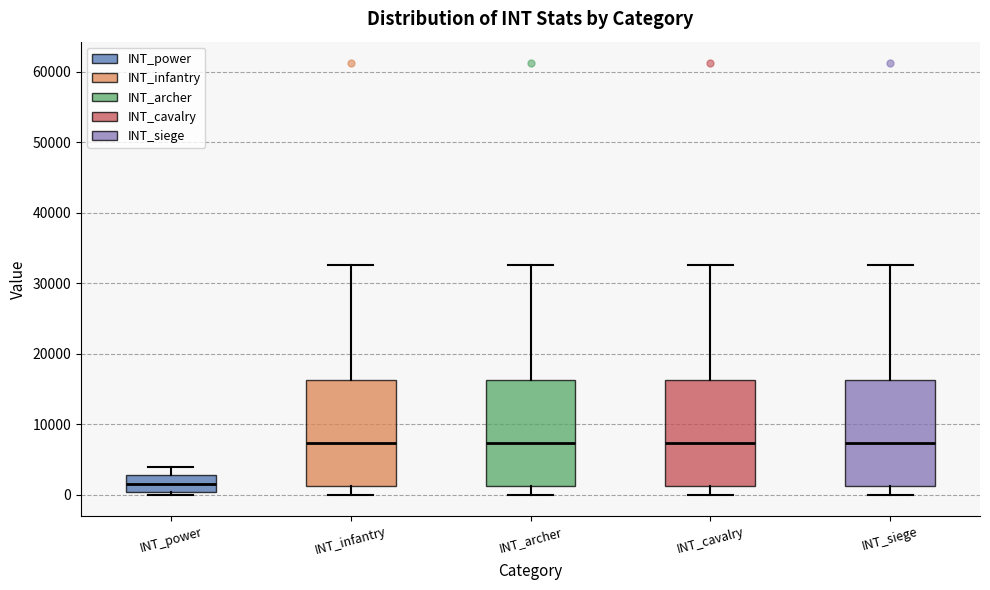

Reading left to right, transcribe this box plot: for each box, give where its median line is, the range the box spans, and where its two whiskers end, as read against the y-axis. The values are not printed on the chart, so give them approximately, as read against the axis.

INT_power: median 2000, box 0 to 3000, whiskers 0 (just below the box's lower edge) to 4000
INT_infantry: median 7000, box 1000 to 16000, whiskers 0 to 33000
INT_archer: median 7000, box 1000 to 16000, whiskers 0 to 33000
INT_cavalry: median 7000, box 1000 to 16000, whiskers 0 to 33000
INT_siege: median 7000, box 1000 to 16000, whiskers 0 to 33000